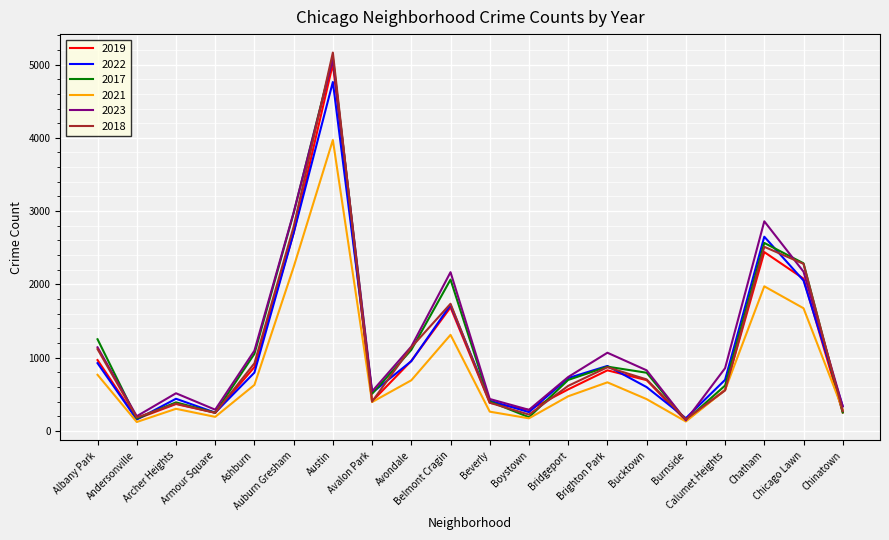

Which series has the widest spread of values?

2018